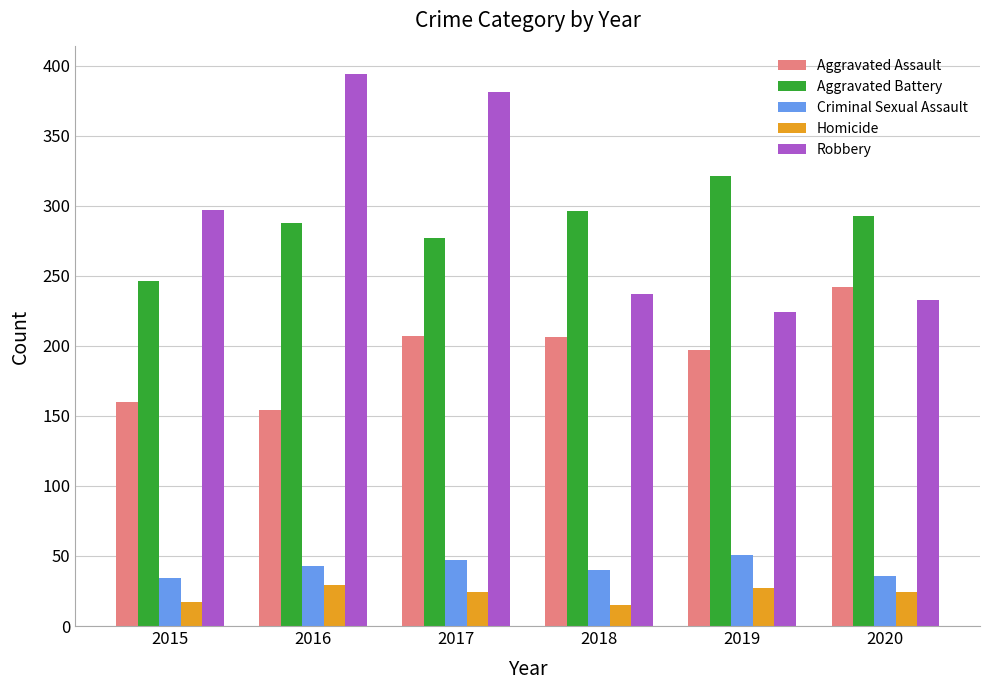

What is the sum of the Homicide values at 2019 and 2016?

56